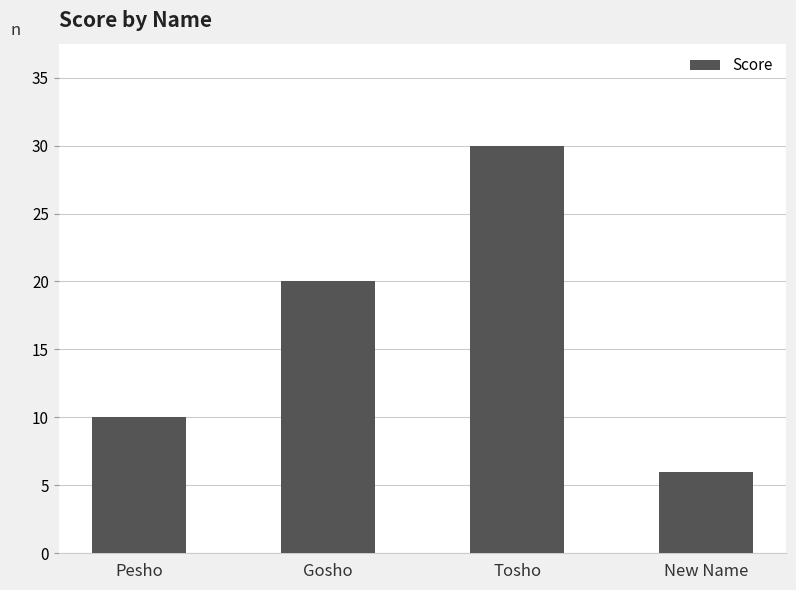

What is the value of the 4th bar from the left?

6